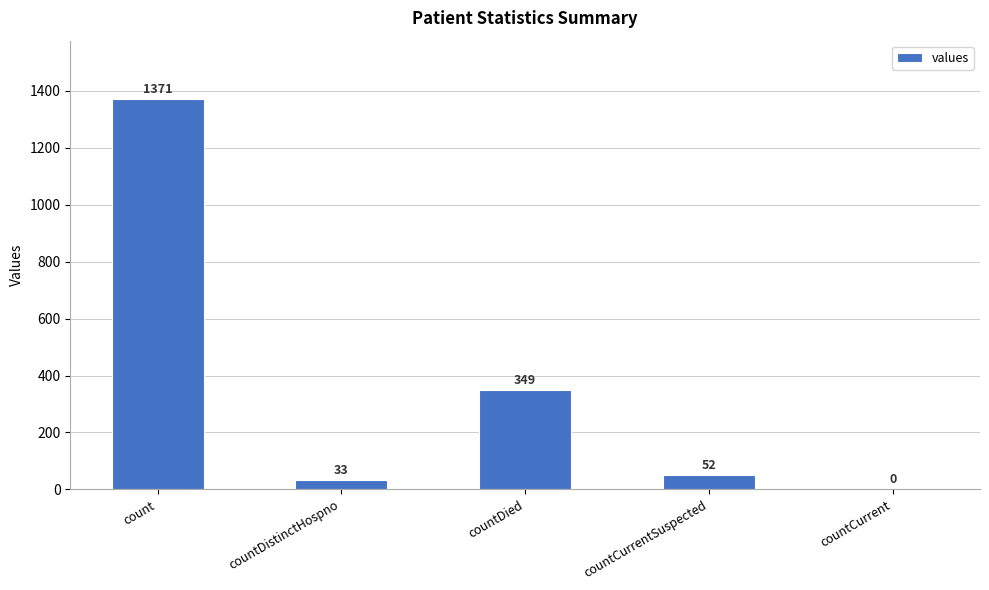

What is the sum of all values?

1805